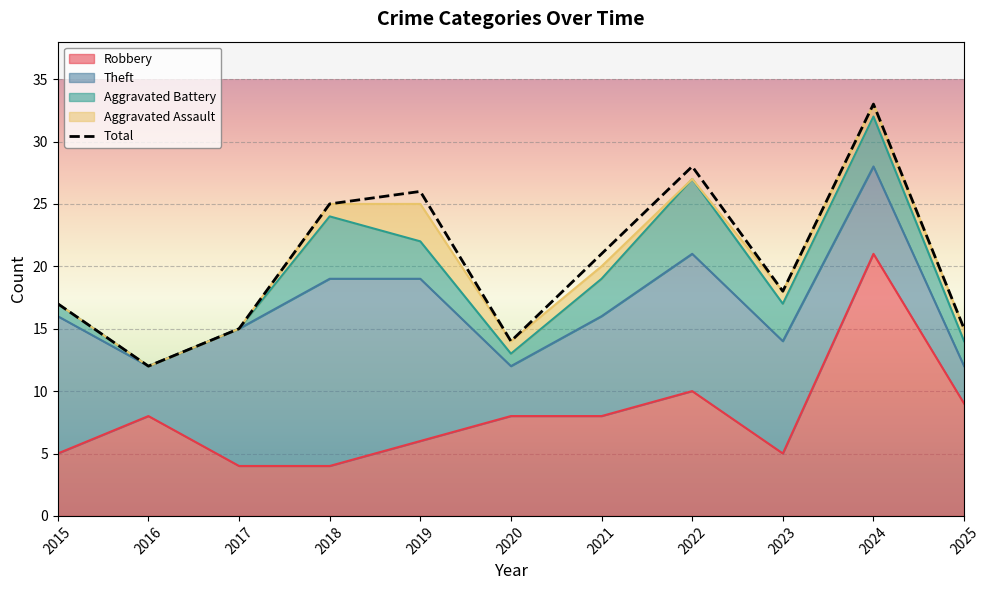

Which series has the widest spread of values?

Total